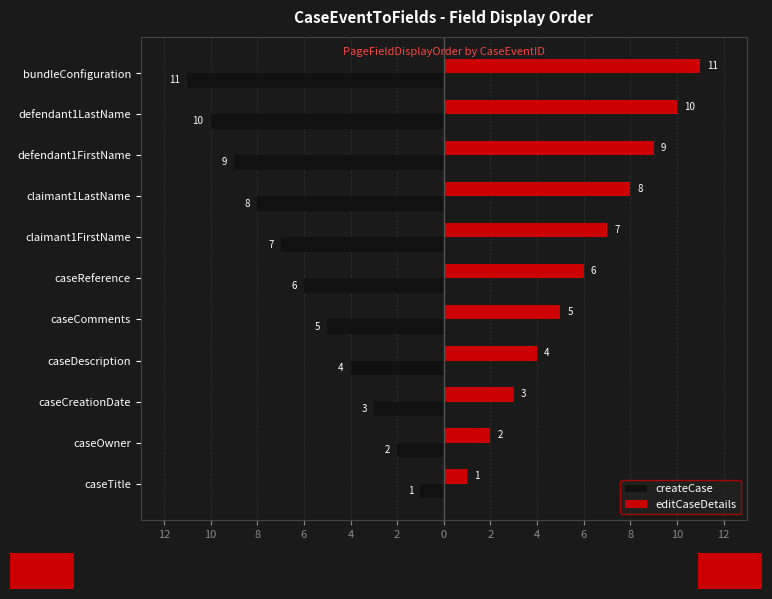

What is the average value of the editCaseDetails series?

6